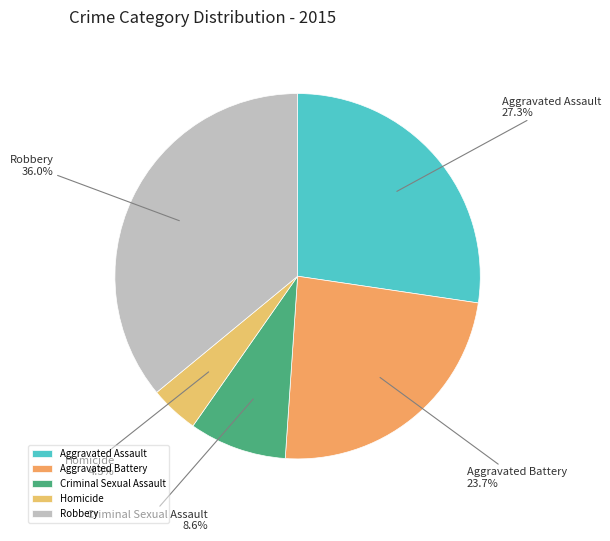

What percentage do Homicide and Criminal Sexual Assault together represent?

12.9%